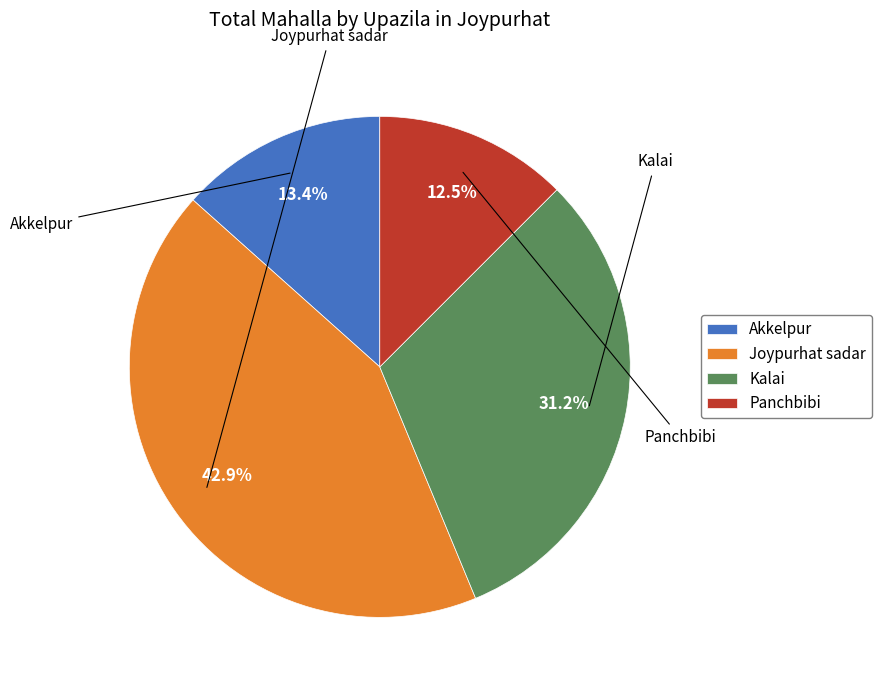

Does Kalai account for over 50% of the chart?

No